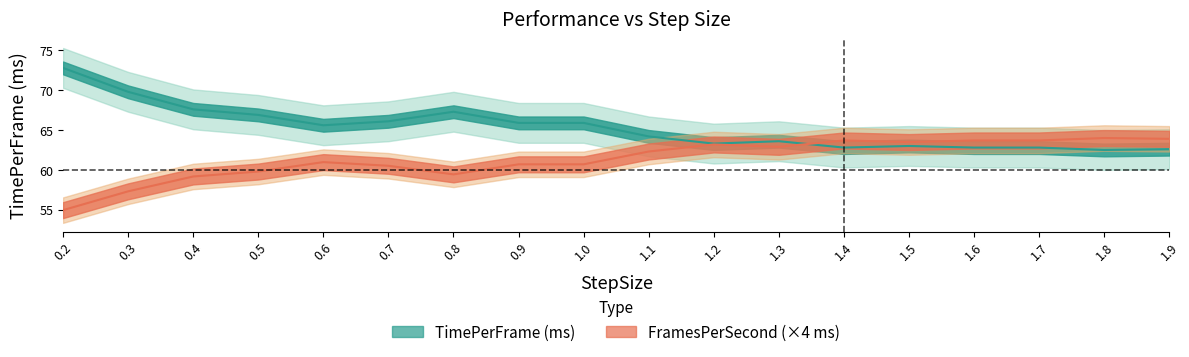

How many lines are shown in the chart?

2